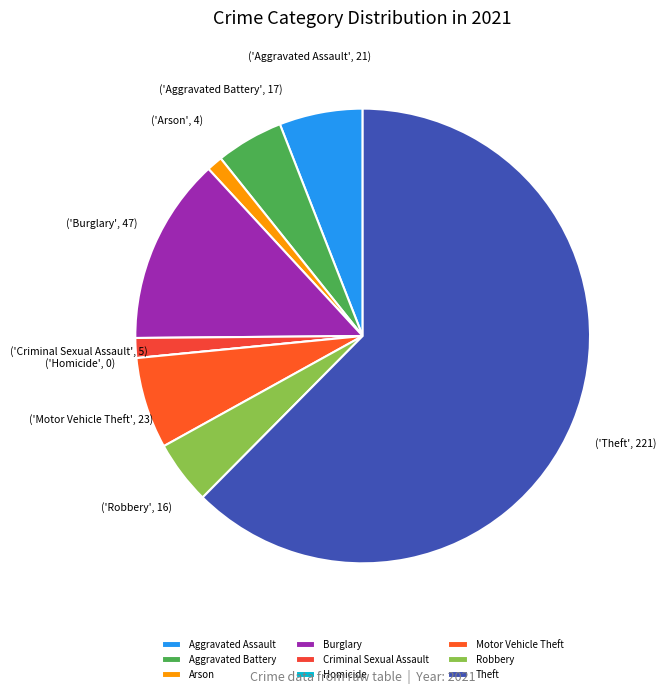

Is Aggravated Battery the majority of the pie?

No